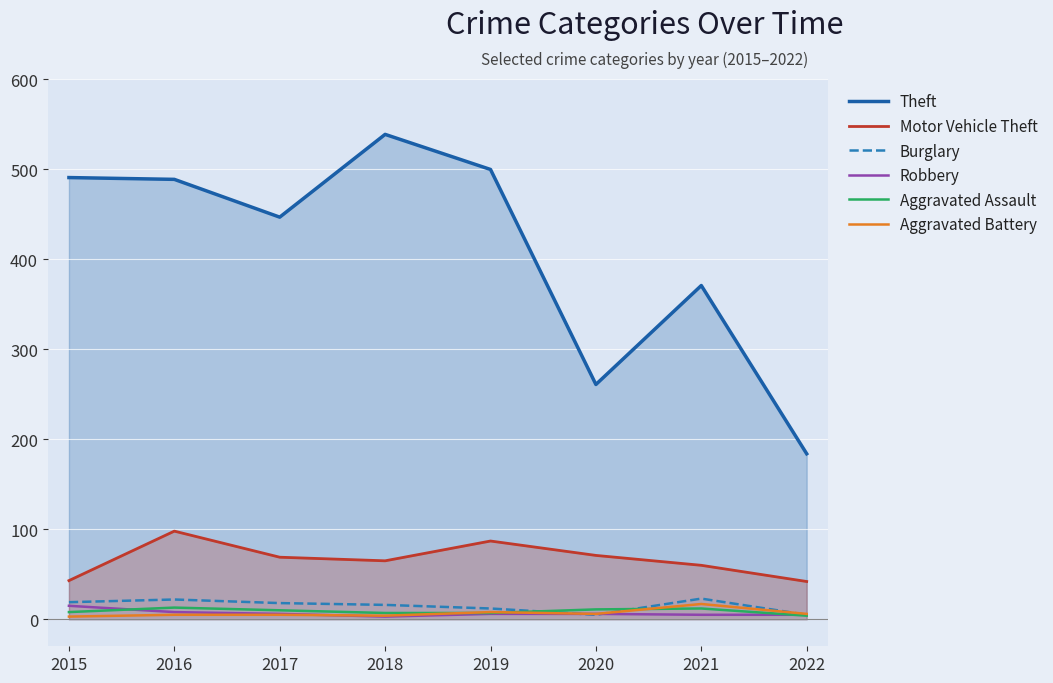

True or false: Aggravated Battery and Theft cross at least once.

False